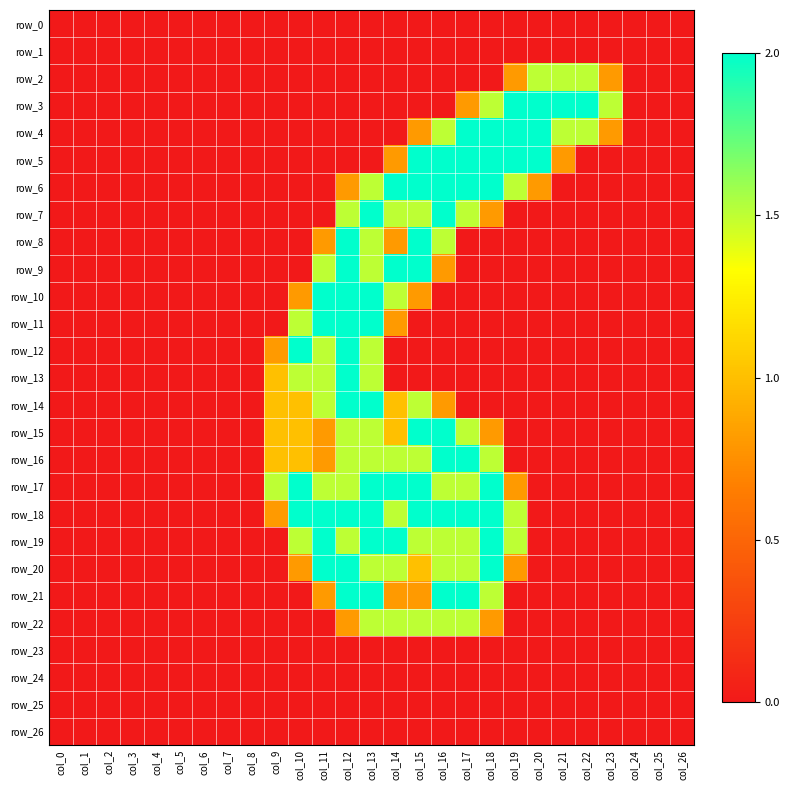

What is the difference between the maximum and minimum values in the row_17 series?

2.0